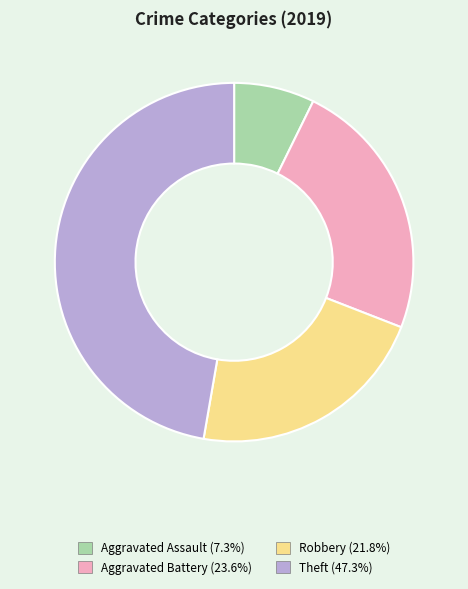

Does Robbery account for over 50% of the chart?

No